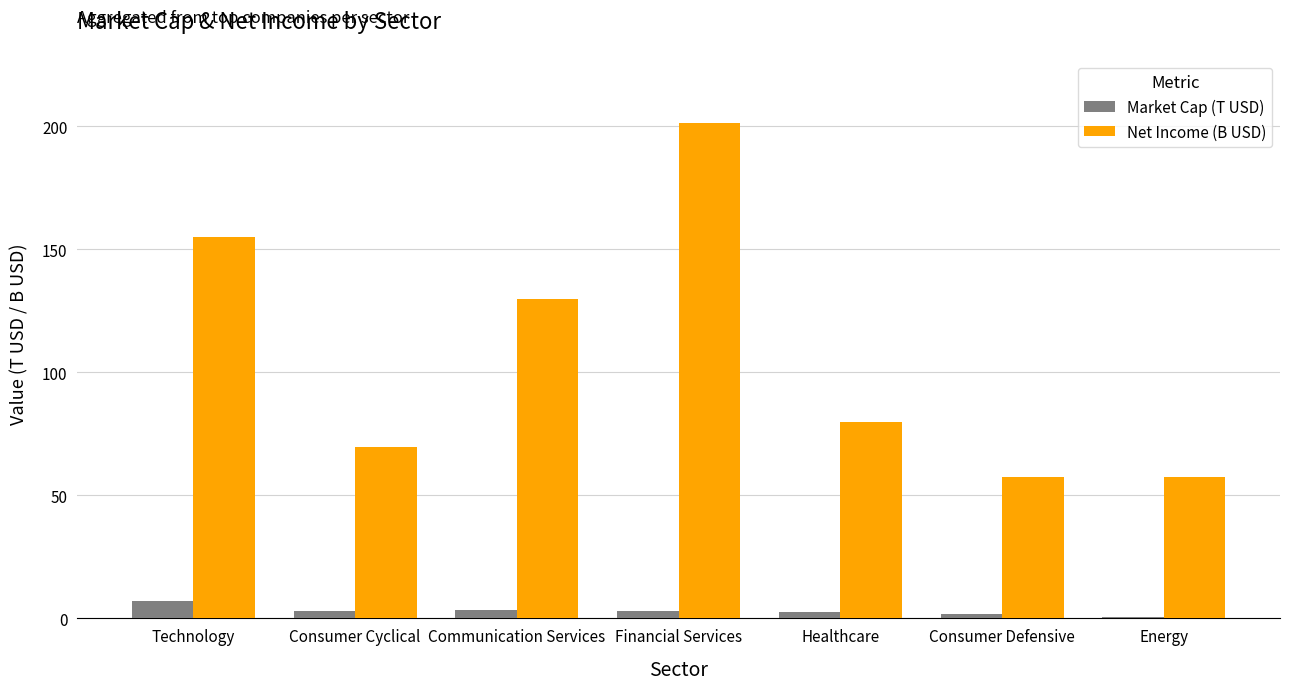

Which series has the largest range (max minus min)?

Net Income (B USD)